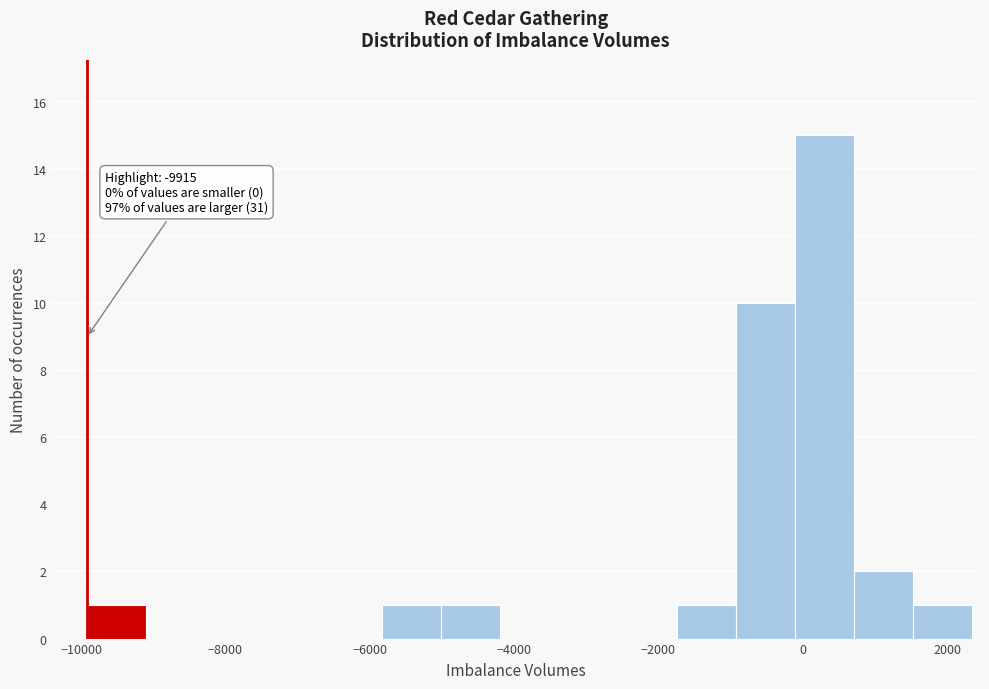

Over which range of the x-axis is the bar tallest?

-200 to 800